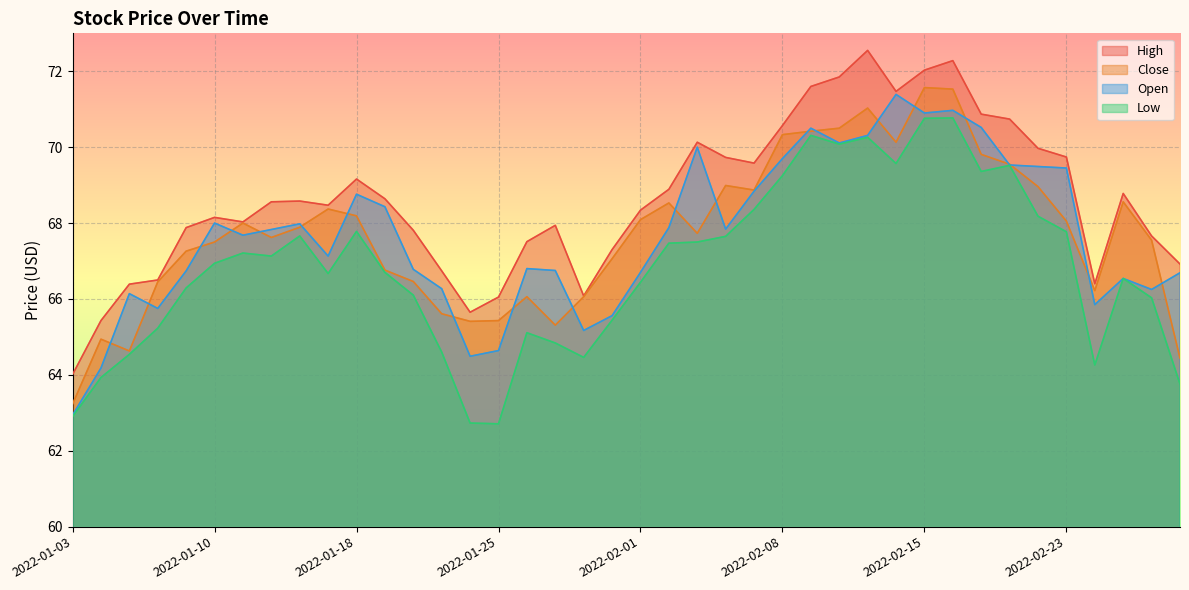

At how many categories does at least one series exceed 65?

39